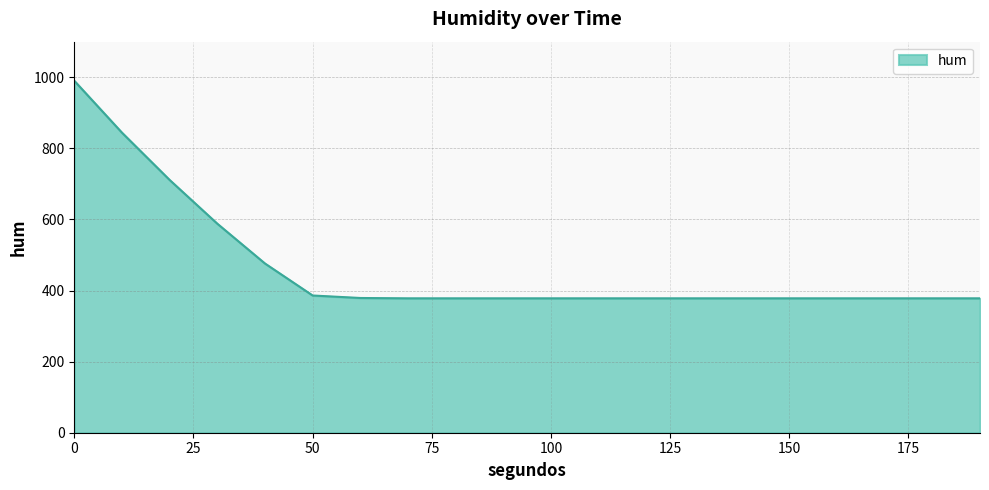

What is the minimum value shown in the chart?

378